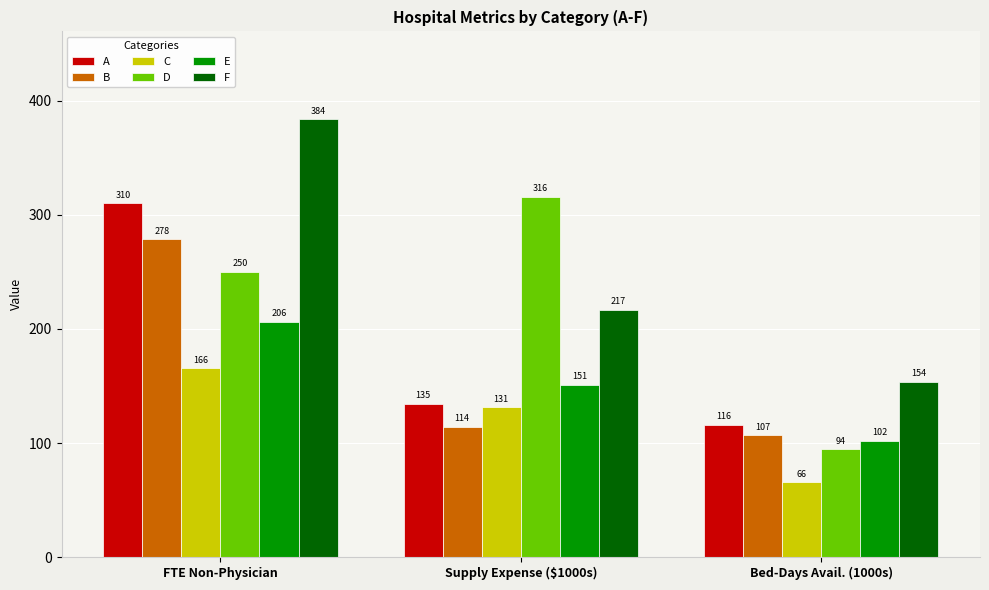

Which series has the widest spread of values?

F